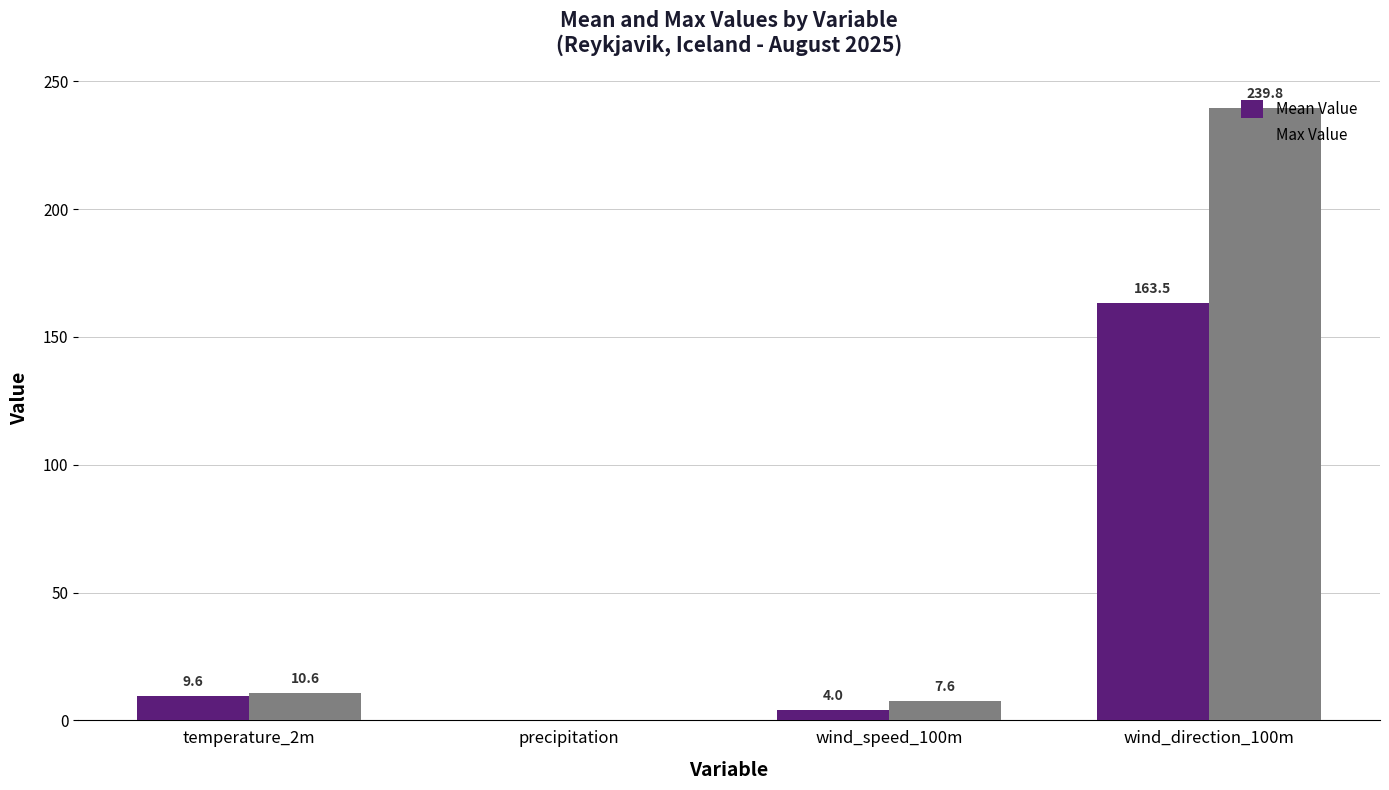

At which category is the sum across all series the highest?

wind_direction_100m